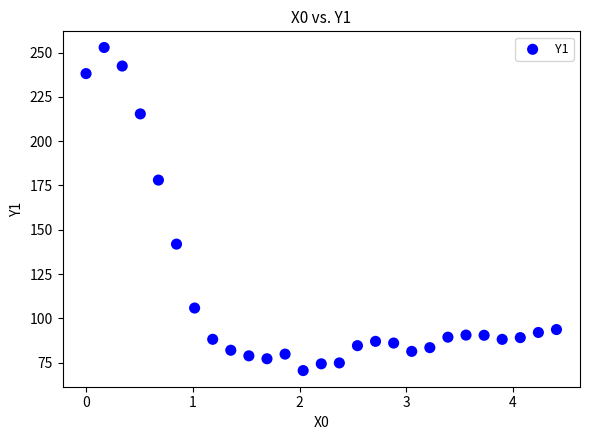

What is the range of Y values (max minus min)?

182.3